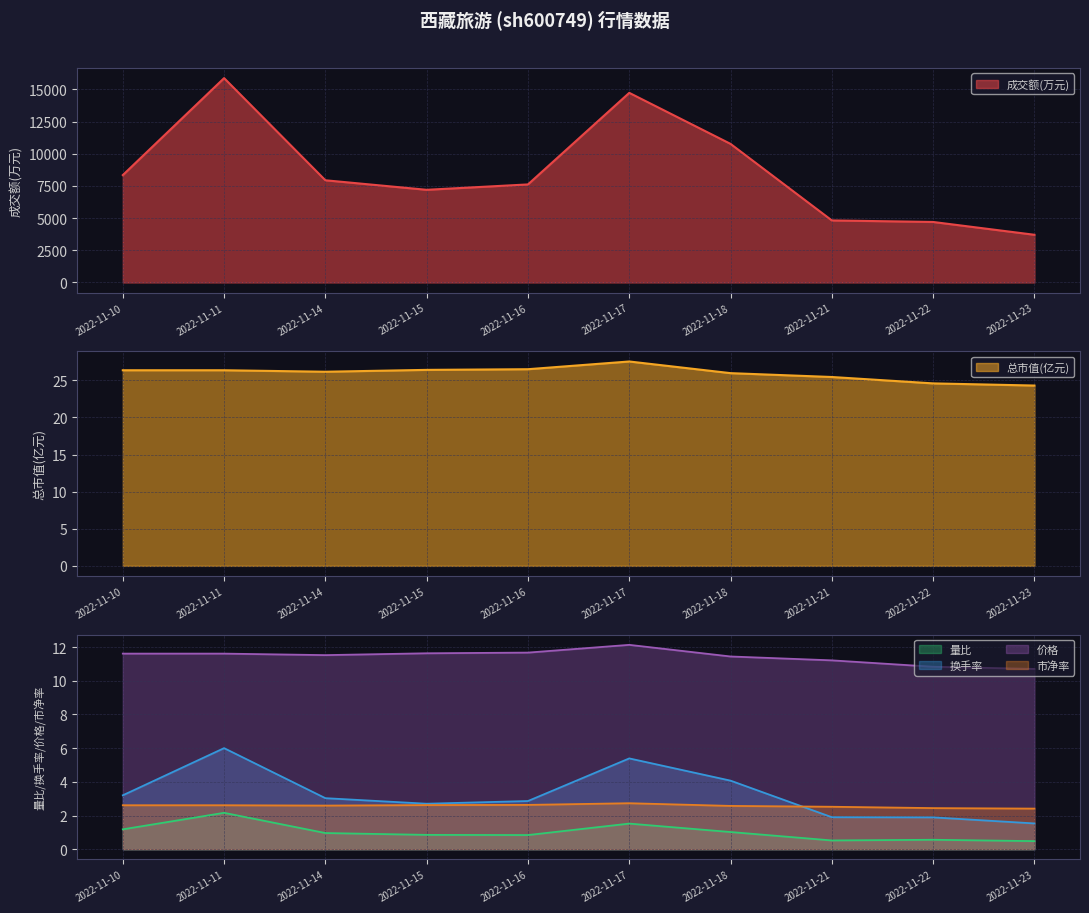

What is the difference between the second highest and second lowest values in the 成交额(万元) series?

10031